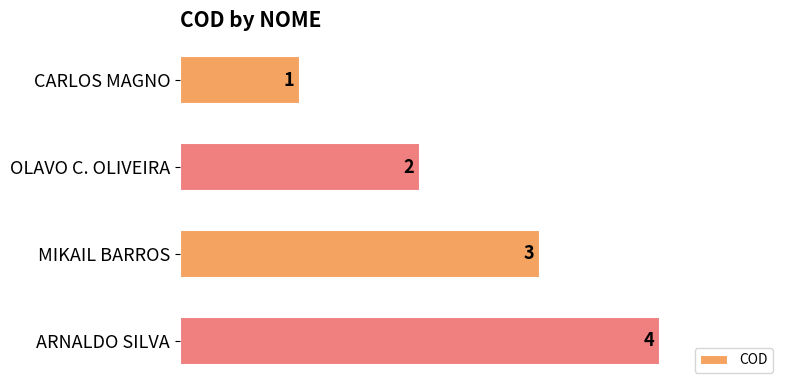

What is the ratio of the value at OLAVO C. OLIVEIRA to the value at MIKAIL BARROS?

0.7